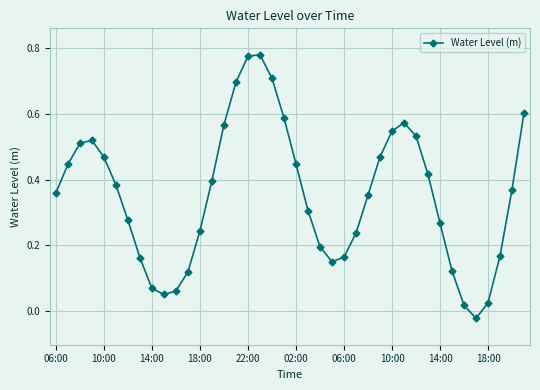

How many lines are shown in the chart?

1